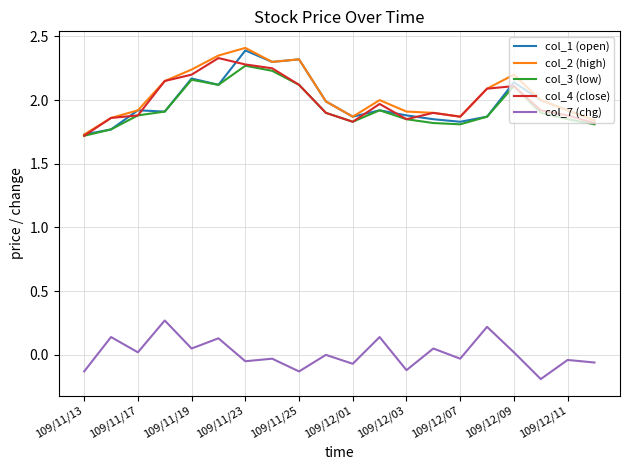

True or false: col_7 (chg) and col_2 (high) cross at least once.

False